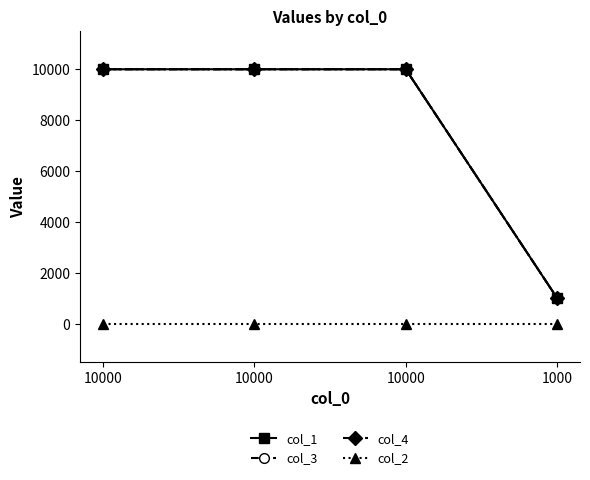

What is the average value of the col_1 series?

7750